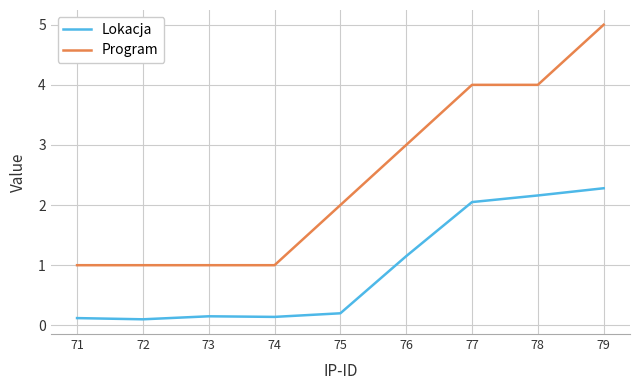

How many lines are shown in the chart?

2